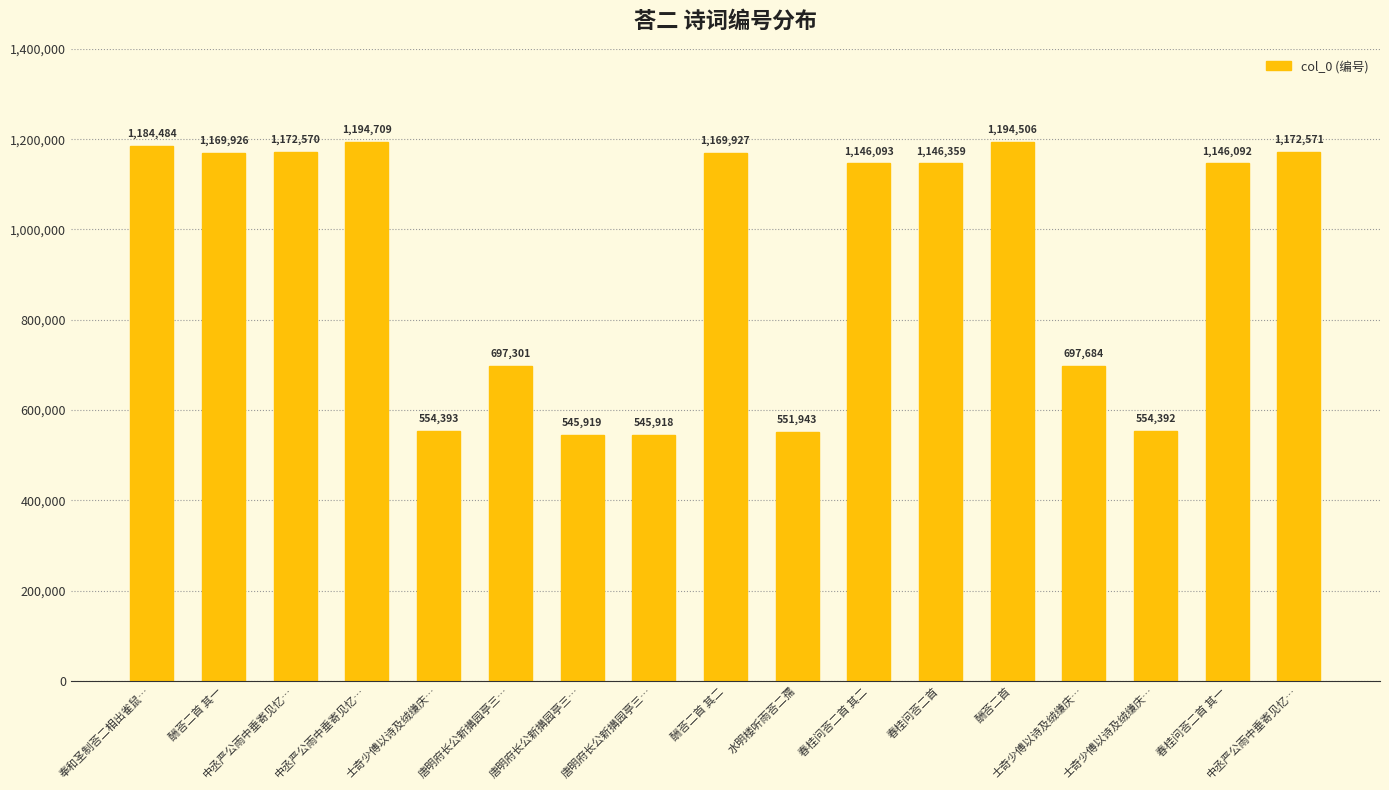

Does the chart contain any negative values?

No